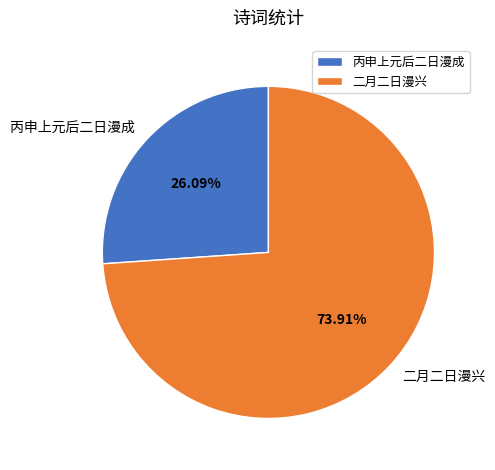

How many segments does this pie chart have?

2